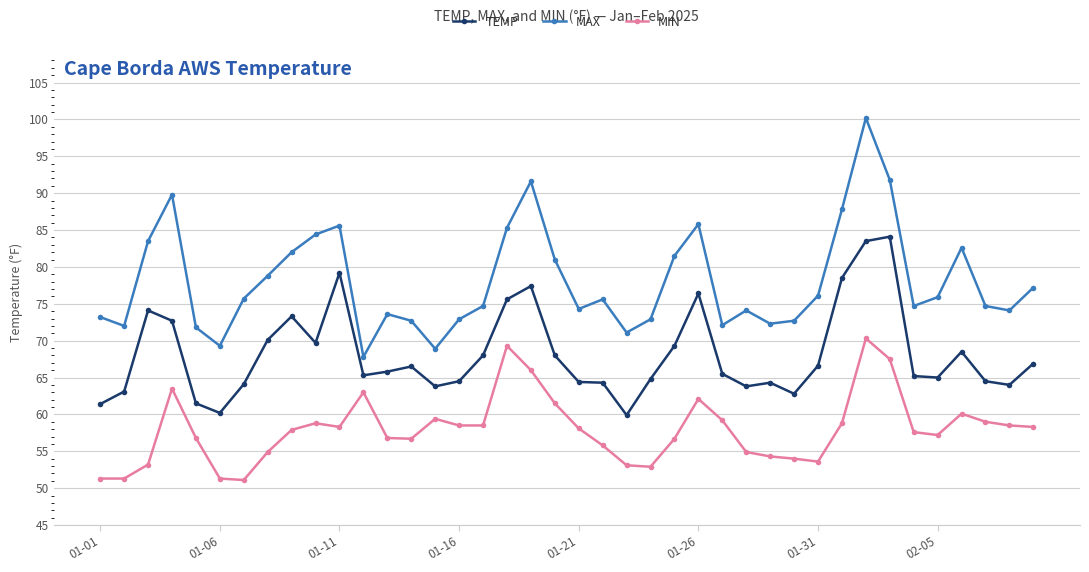

Count the number of data series in this chart.

3